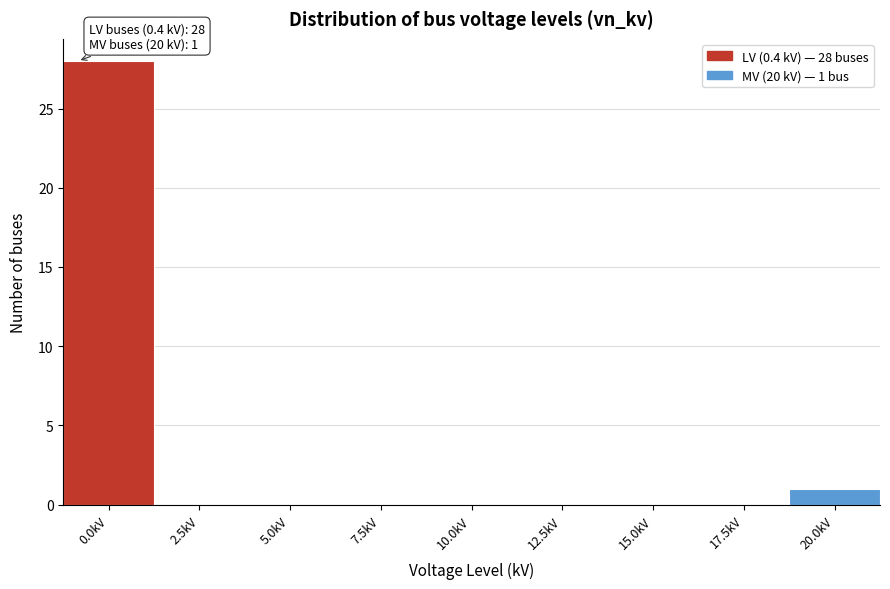

Reading left to right, what are all the values shown in this chart?

0.0kV=28	2.5kV=0	5.0kV=0	7.5kV=0	10.0kV=0	12.5kV=0	15.0kV=0	17.5kV=0	20.0kV=1